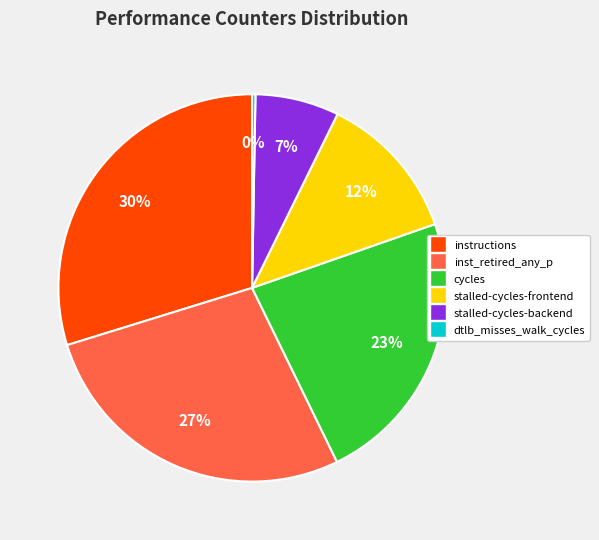

Rank the categories by value from lowest to highest.

dtlb_misses_walk_cycles, stalled-cycles-backend, stalled-cycles-frontend, cycles, inst_retired_any_p, instructions